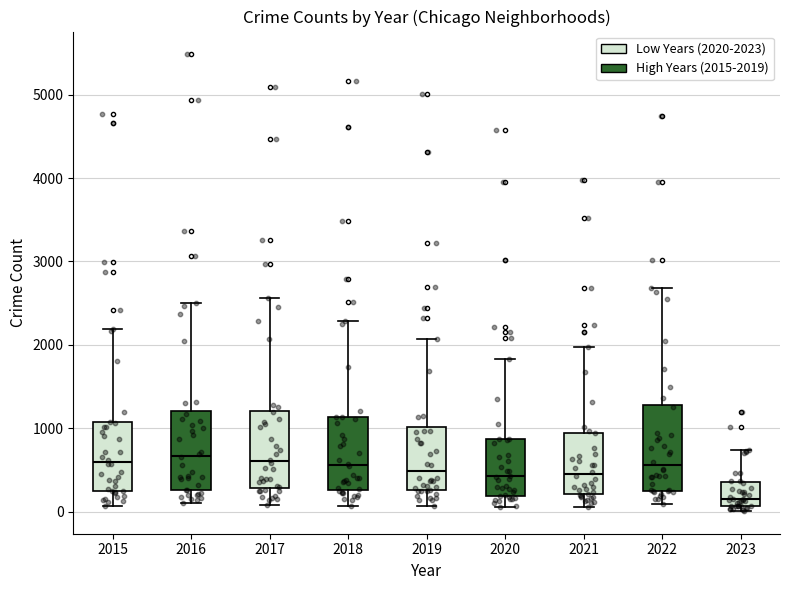

Reading left to right, read every box against the y-axis: the position of its median line, the range the box covers, and the ends of its whiskers. The values are not printed on the chart, so give them approximately, as read against the axis.

2015: median 600, box 300 to 1100, whiskers 100 to 2200
2016: median 700, box 300 to 1200, whiskers 100 to 2500
2017: median 600, box 300 to 1200, whiskers 100 to 2600
2018: median 600, box 300 to 1100, whiskers 100 to 2300
2019: median 500, box 300 to 1000, whiskers 100 to 2100
2020: median 400, box 200 to 900, whiskers 100 to 1800
2021: median 500, box 200 to 1000, whiskers 100 to 2000
2022: median 600, box 300 to 1300, whiskers 100 to 2700
2023: median 200, box 100 to 400, whiskers 0 to 700